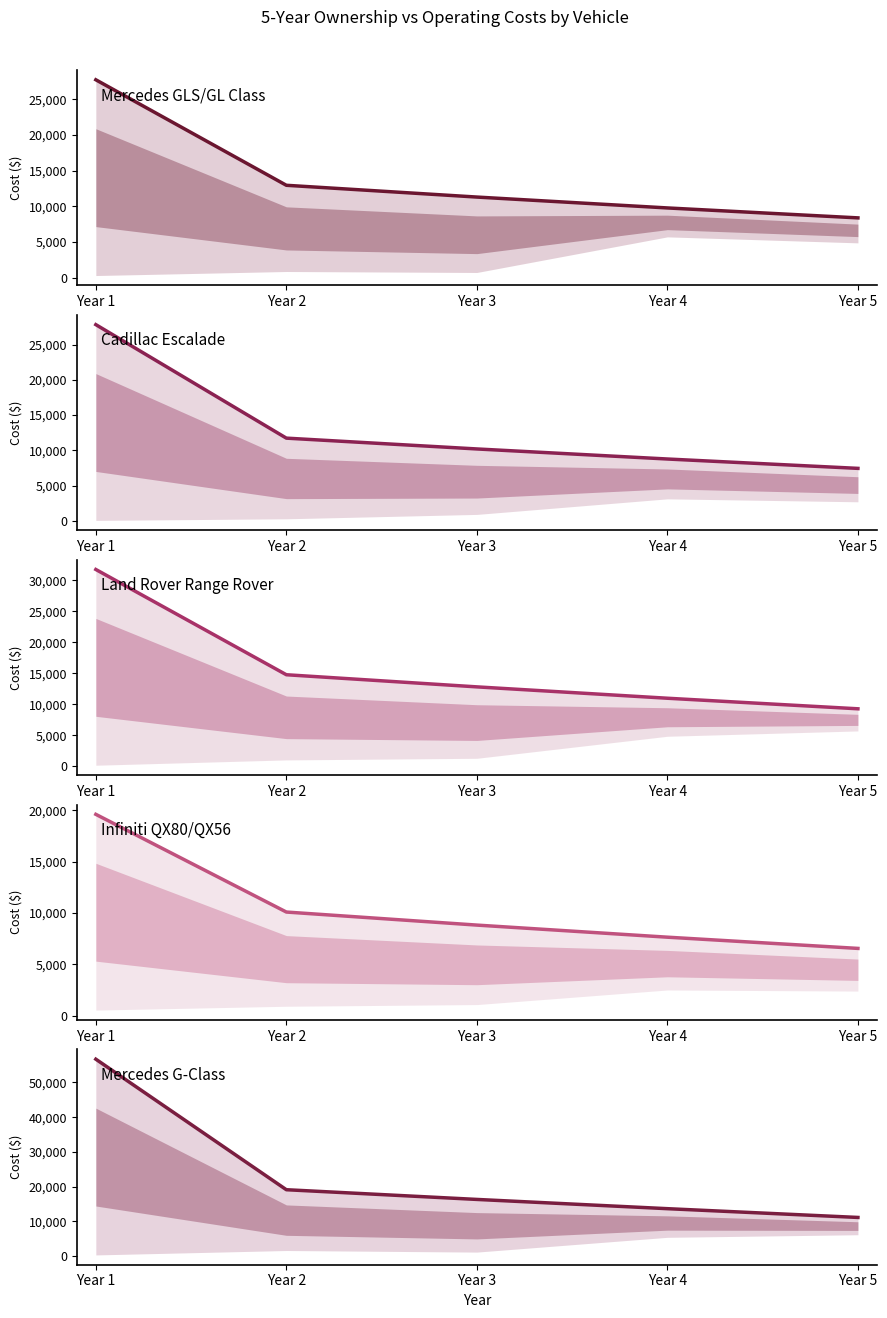

What is the difference between the second highest and minimum values in the Infiniti QX80/QX56 series?

3545